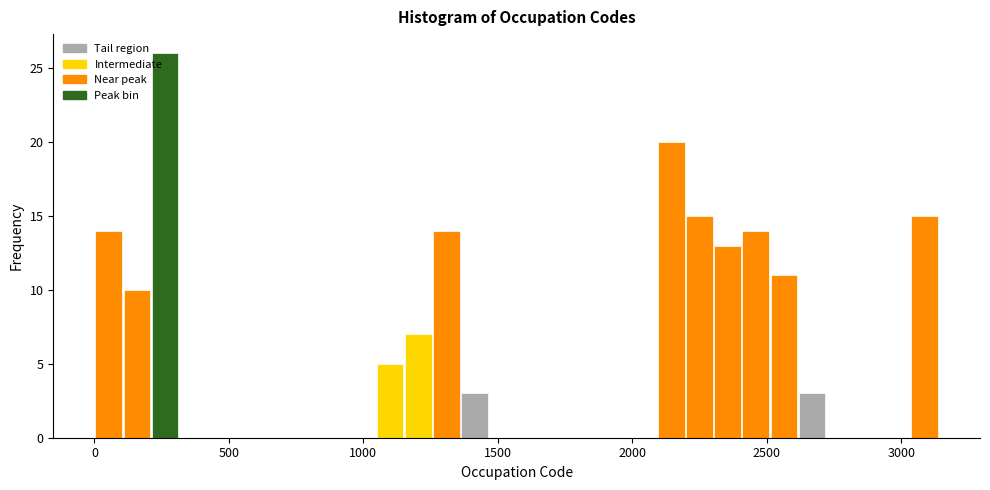

Around what value on the x-axis is the tallest bar? Give the approximate position of its centre, as read against the axis.

250